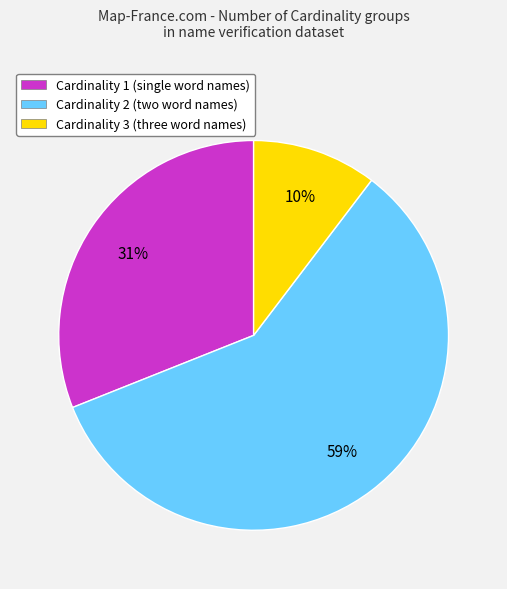

To the nearest percent, what portion does Cardinality 1 represent?

31%